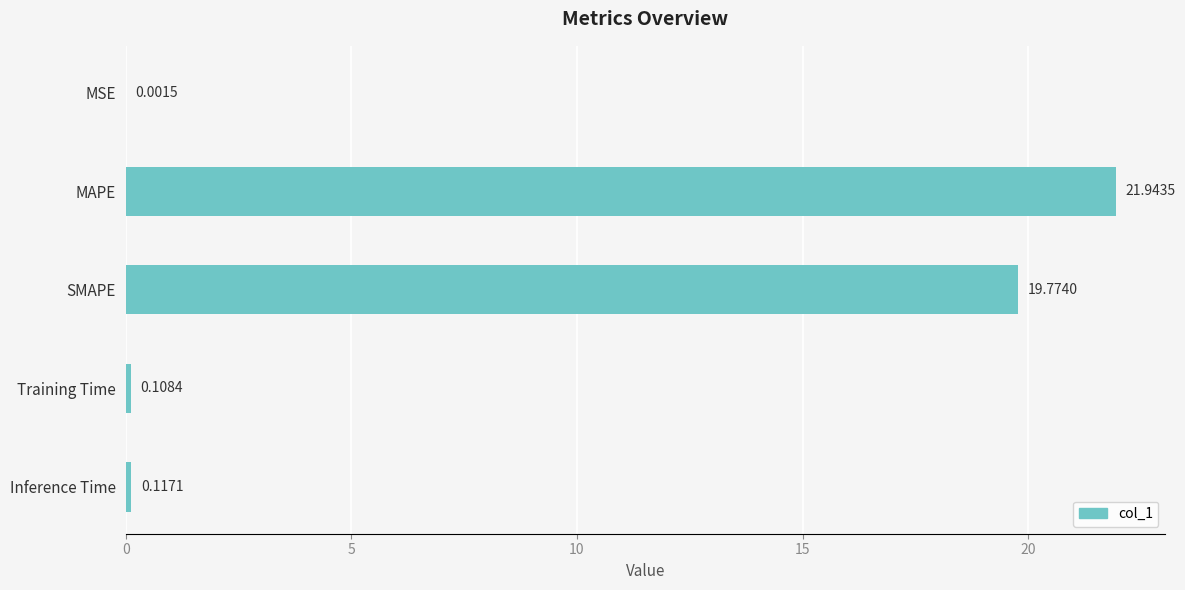

What is the sum of the values at MAPE and SMAPE?

41.7